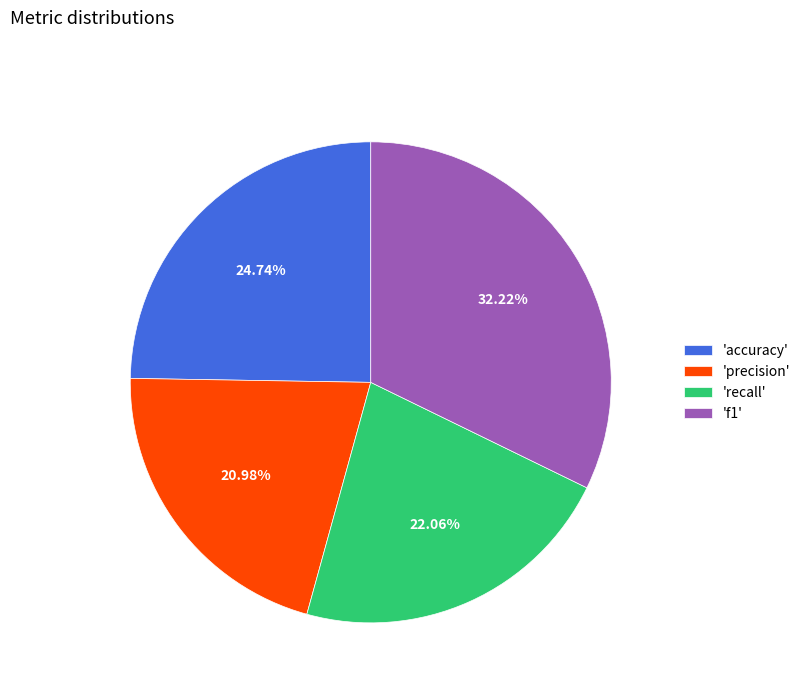

Which slice is the smallest?

'precision'